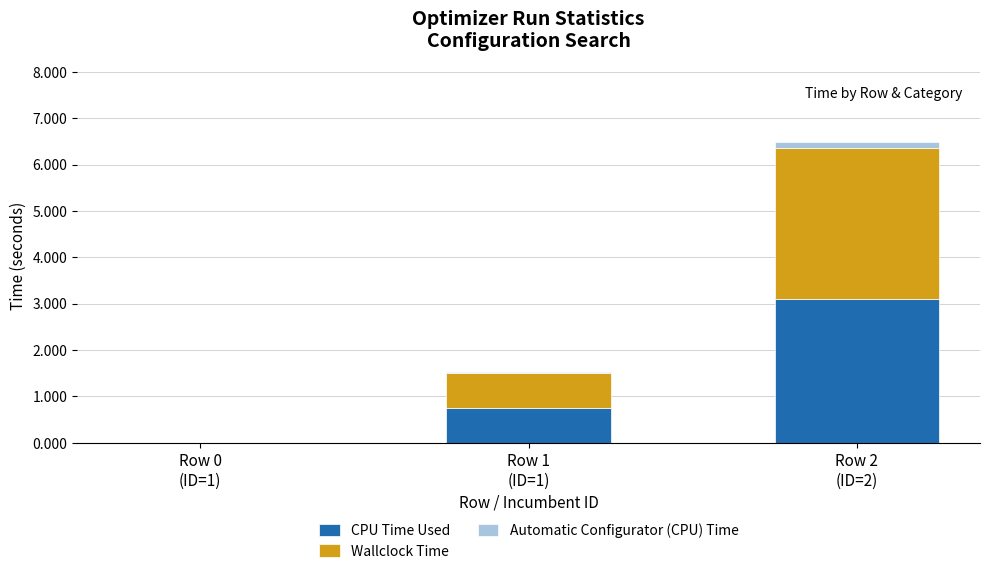

Are the bars horizontal?

No